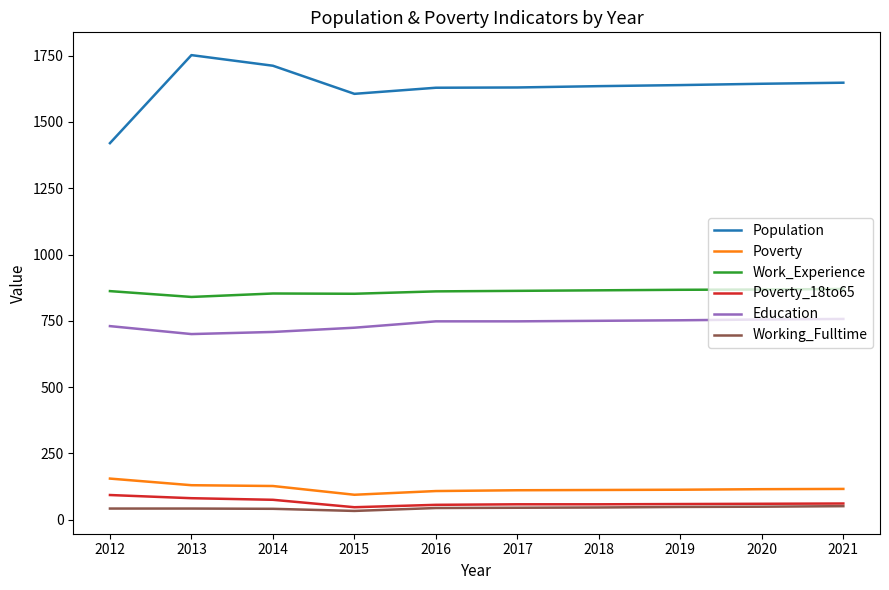

How many distinct data groups are displayed?

6